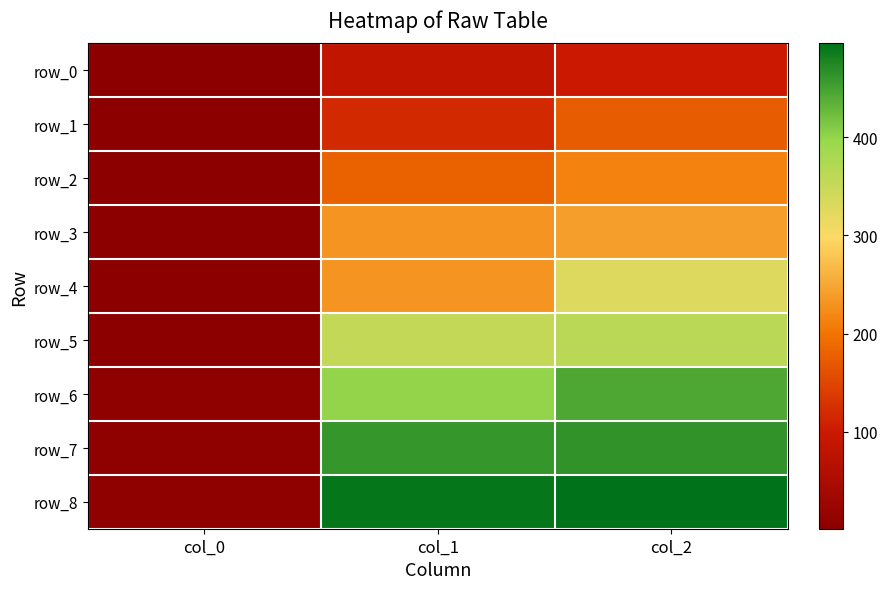

Is it true that row_0 equals 85.4 at col_1?

True